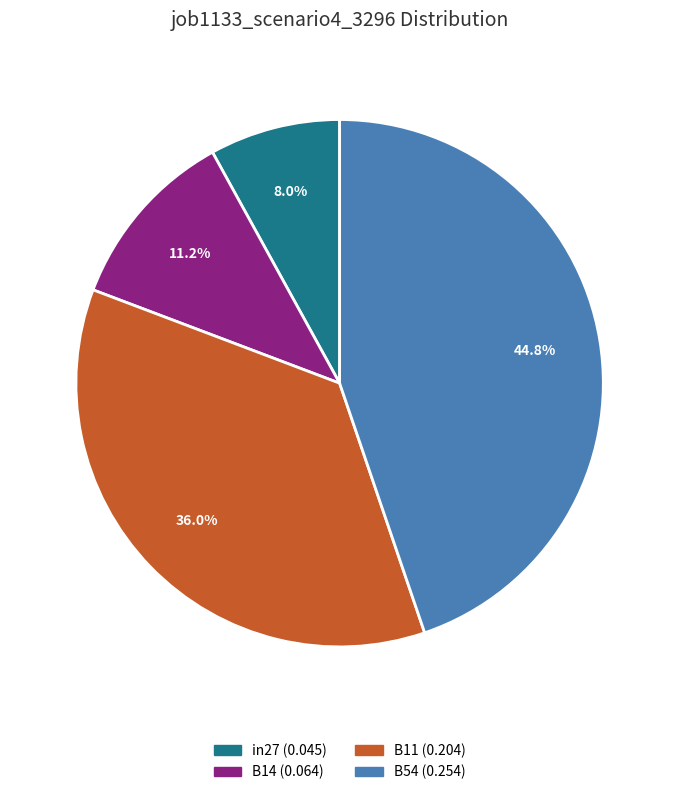

Is there any slice that represents more than half of the pie?

No